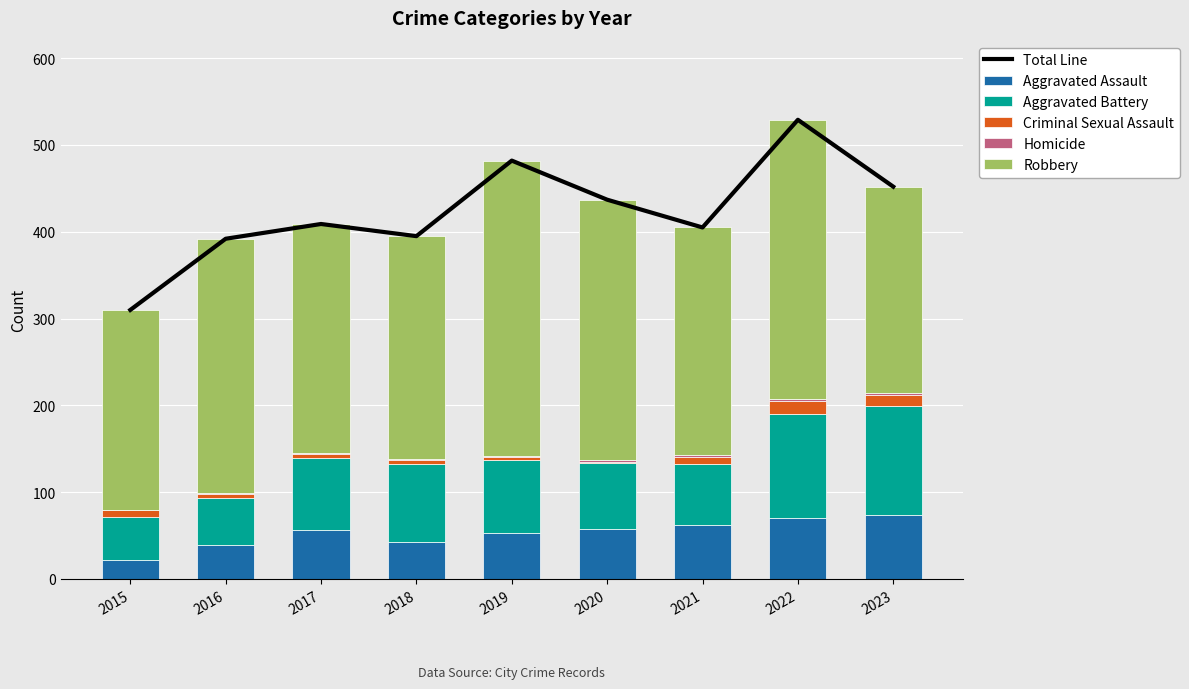

The Homicide series shows 1 at 2017. True or false?

True